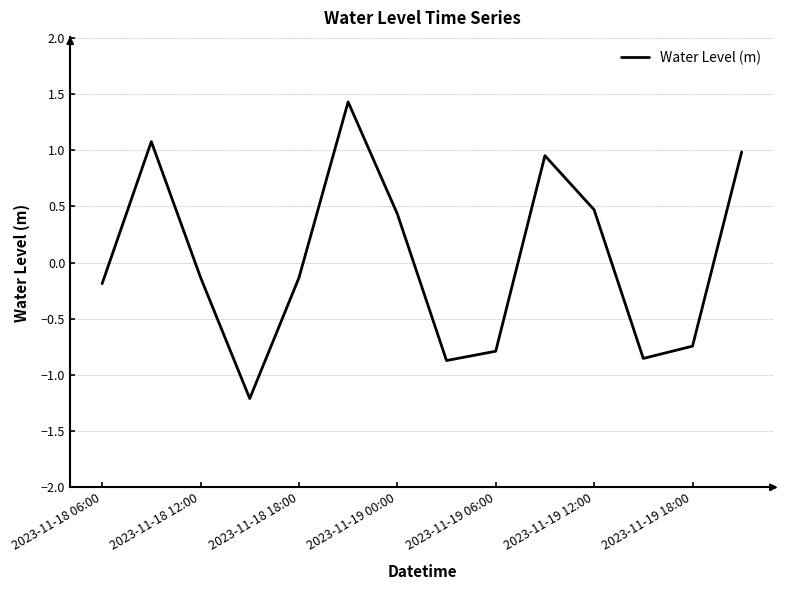

Count the number of categories in the chart.

14